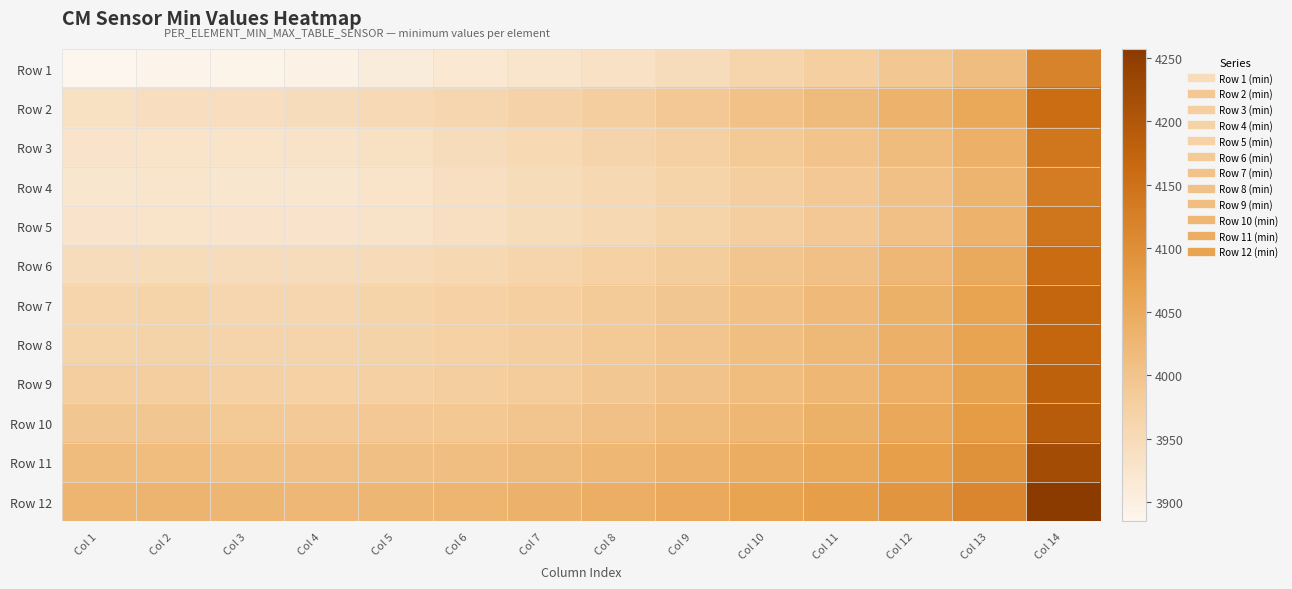

Which series has the largest range (max minus min)?

Row 1